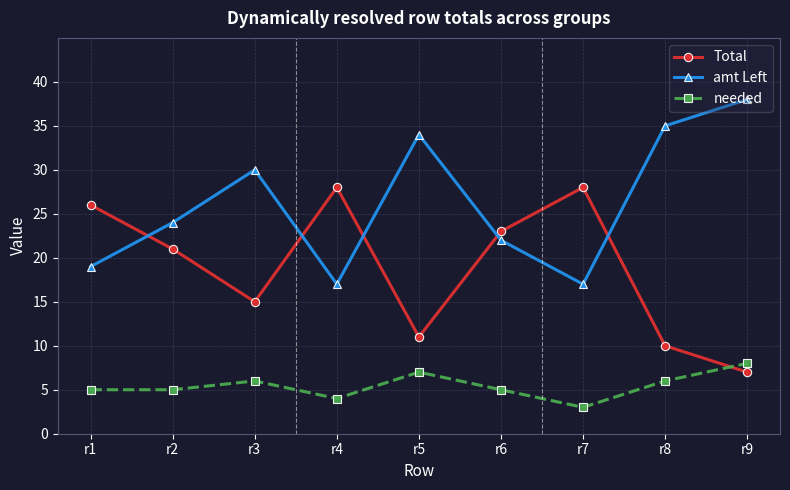

Where is the first local maximum for Total?

r4